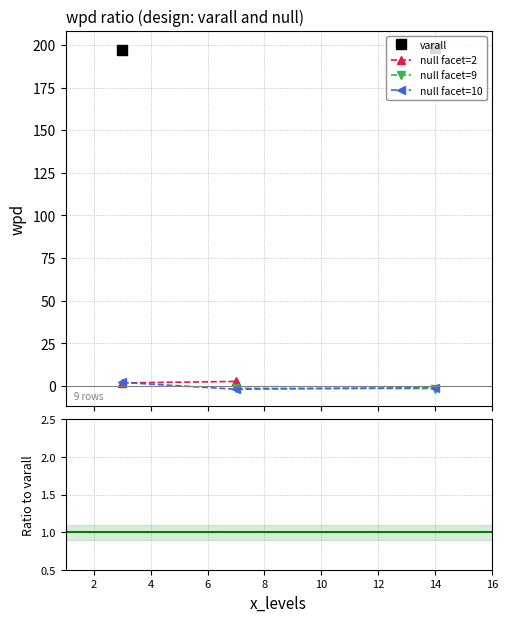

Which category has the lowest value in the wpd series?

7